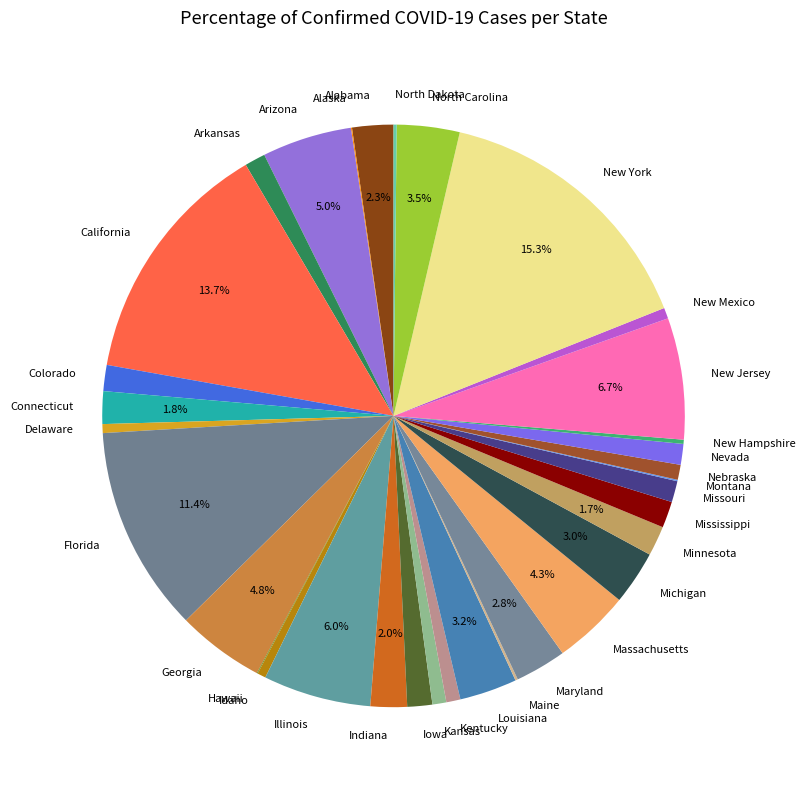

What is the ratio of the value at Indiana to the value at Kentucky?

2.6